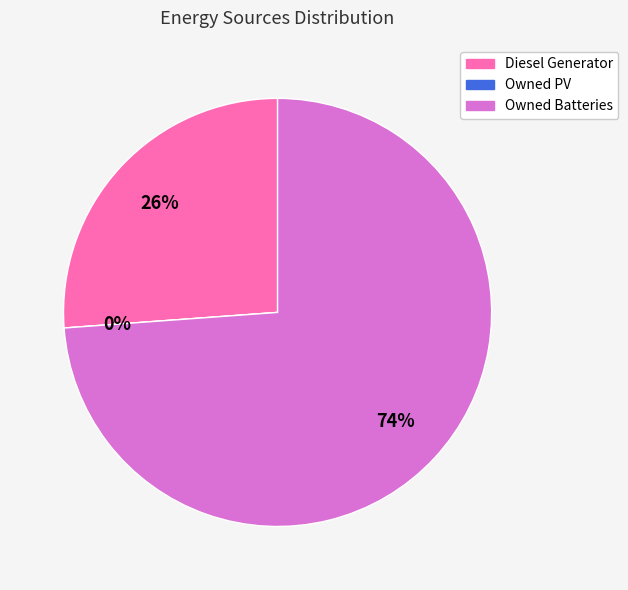

To the nearest percent, what is the average slice percentage?

33%